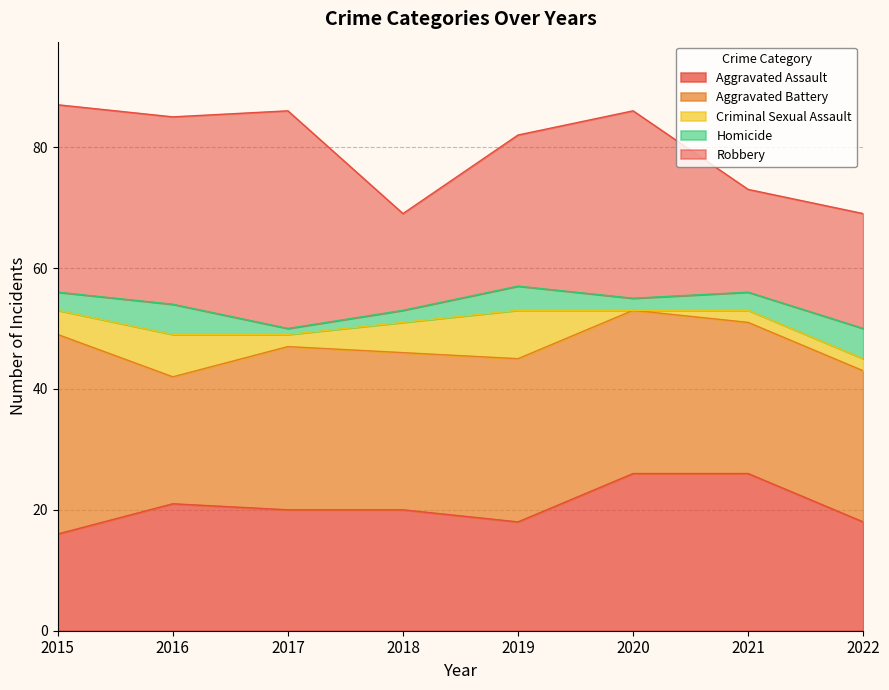

True or false: Aggravated Assault and Aggravated Battery cross at least once.

True